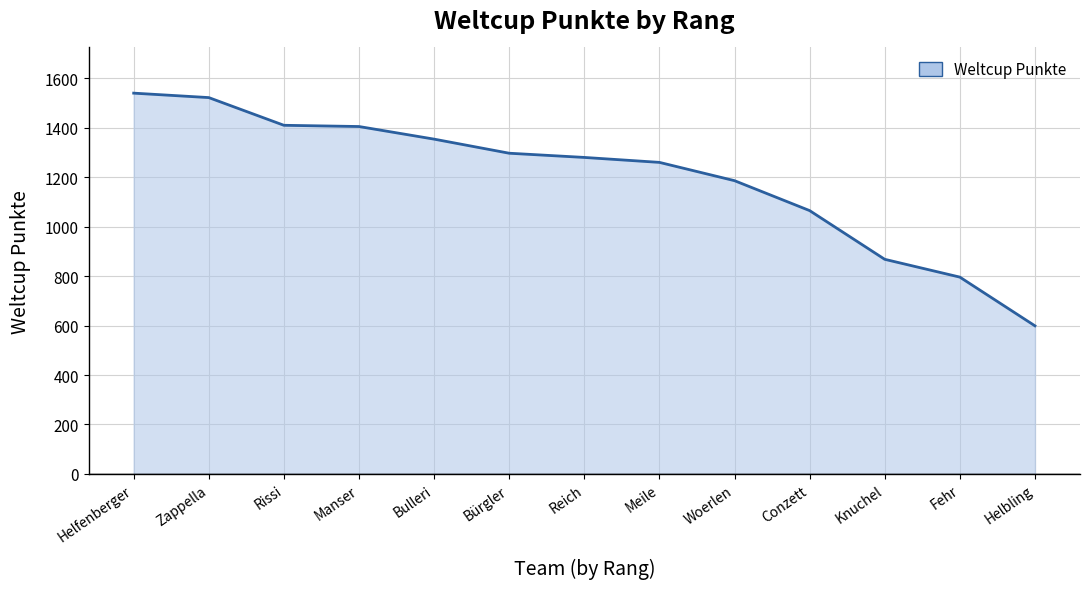

The value at Knuchel is 257. True or false?

False